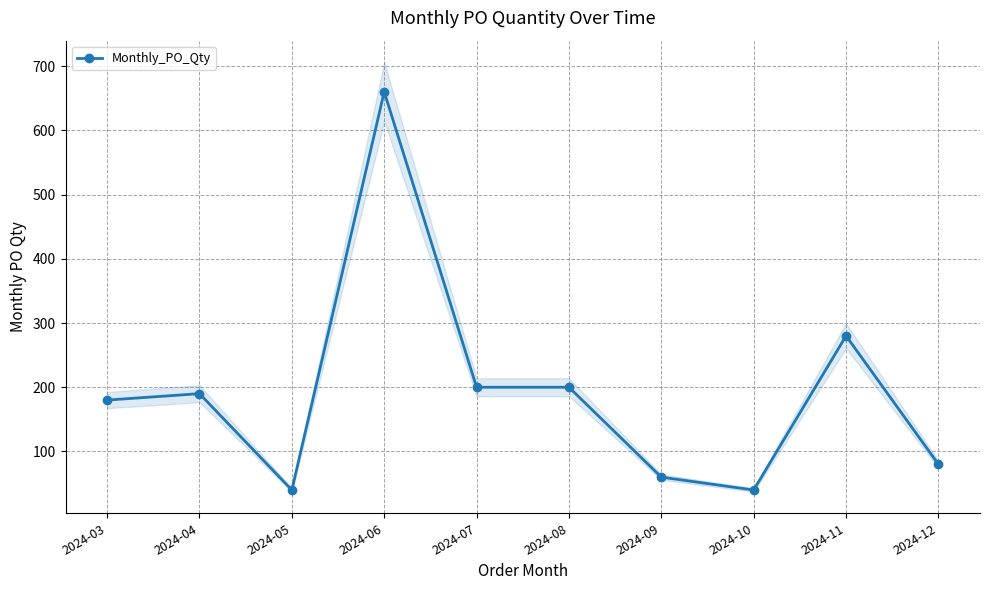

What is the sum of the values at 2024-06 and 2024-03?

840